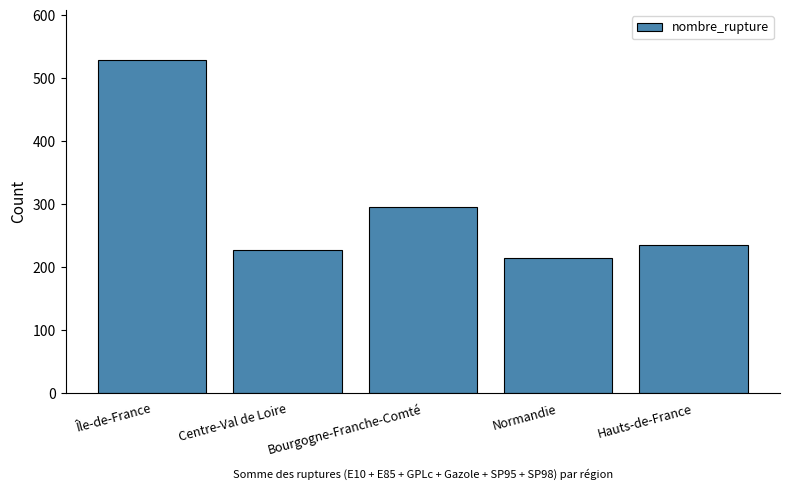

List the labels in order of value, largest first.

Île-de-France, Bourgogne-Franche-Comté, Hauts-de-France, Centre-Val de Loire, Normandie